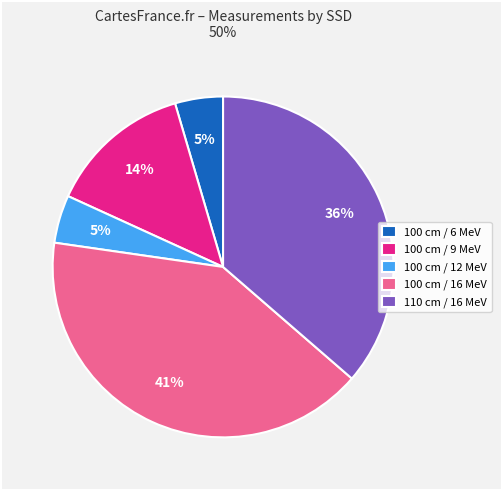

Between 110 cm / 16 MeV and 100 cm / 16 MeV, which is larger?

100 cm / 16 MeV